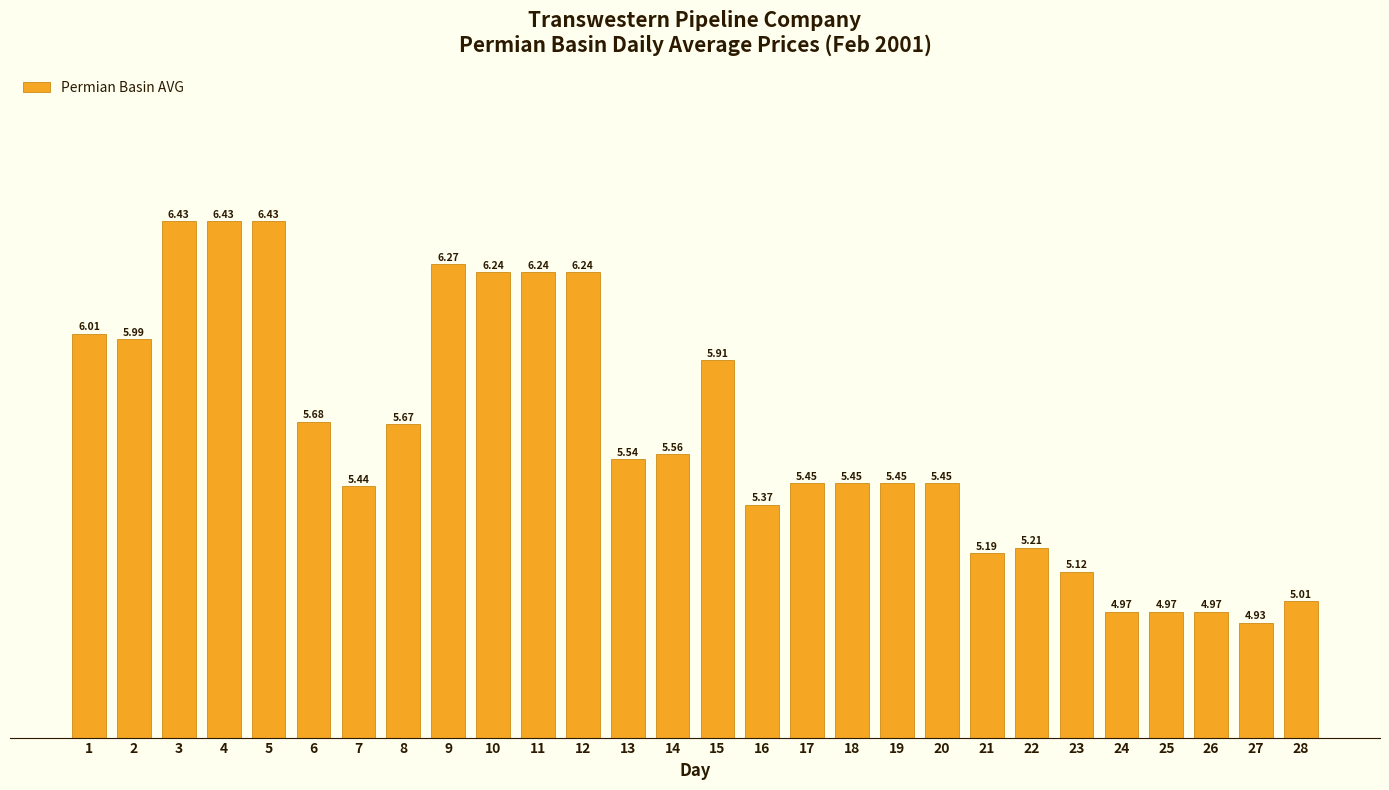

Between 10 and 22, which is larger?

10